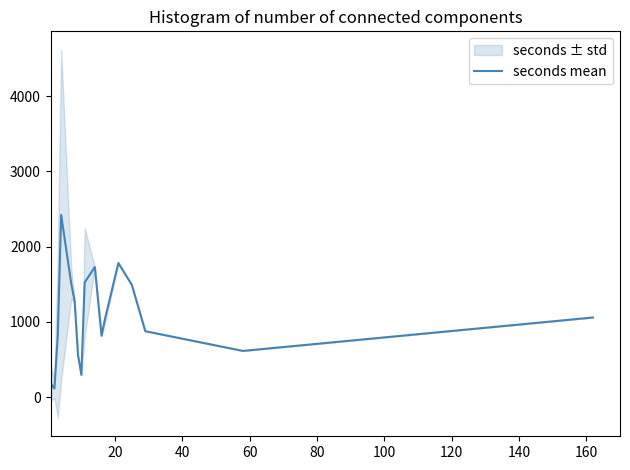

What is the value of the 8th point from the left?

296.0